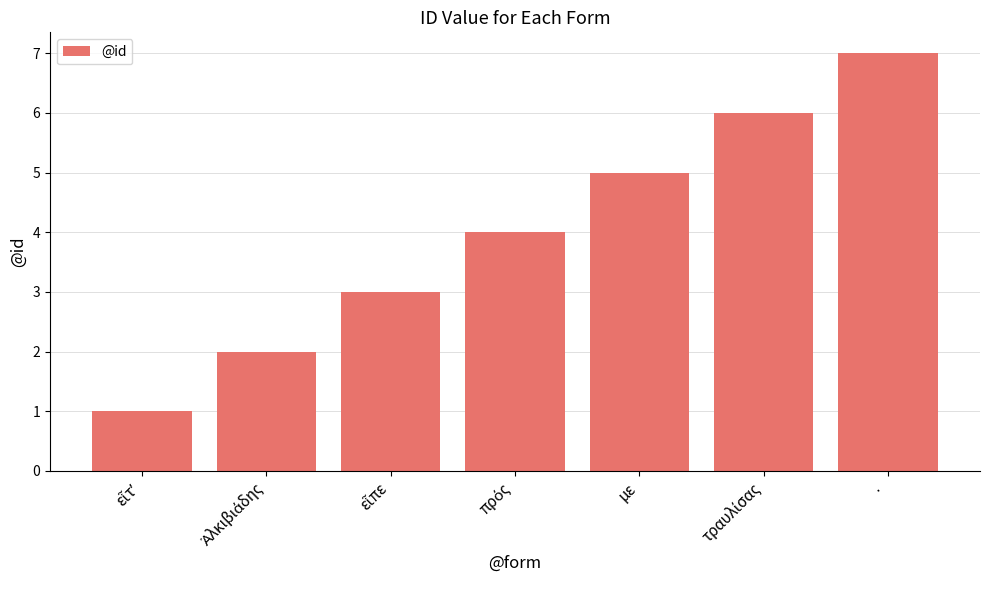

What is the label of the 3rd bar from the right?

με